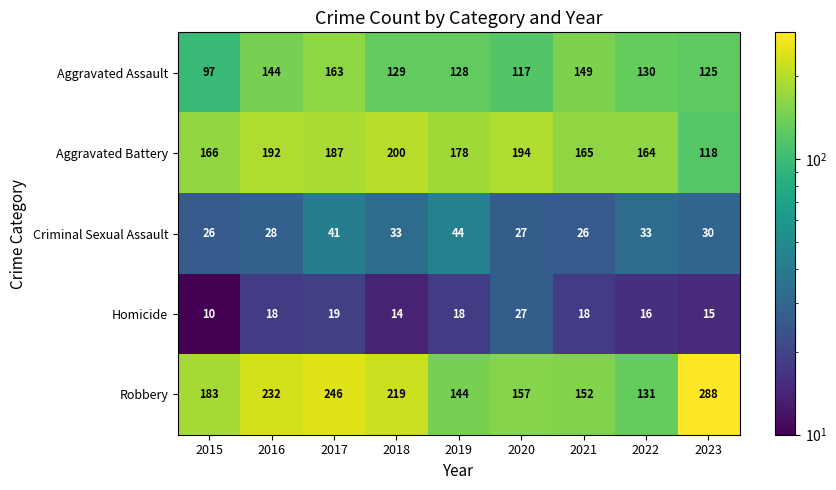

What is the difference between the highest and lowest values at 2018?

205